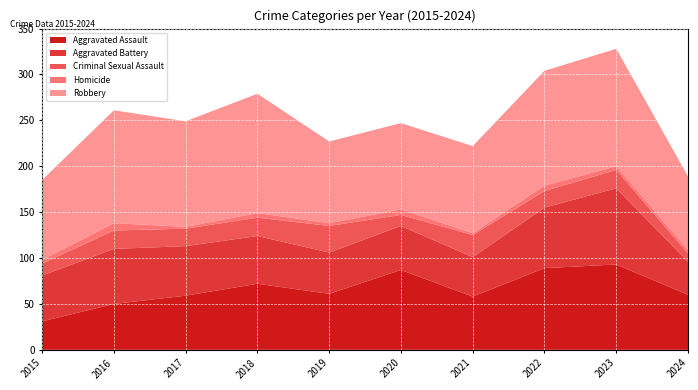

Reading left to right, what are all the values shown in this chart?

Aggravated Assault: 31	50	59	72	61	87	58	89	93	60
Aggravated Battery: 50	60	54	52	45	48	43	66	83	36
Criminal Sexual Assault: 13	20	19	20	29	12	24	18	20	9
Homicide: 4	8	2	5	3	6	2	6	4	4
Robbery: 87	123	115	130	89	94	95	125	128	80